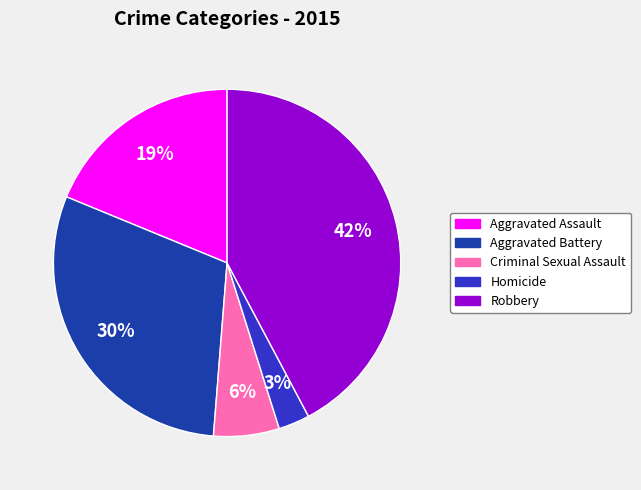

Which category has the biggest portion of the pie?

Robbery